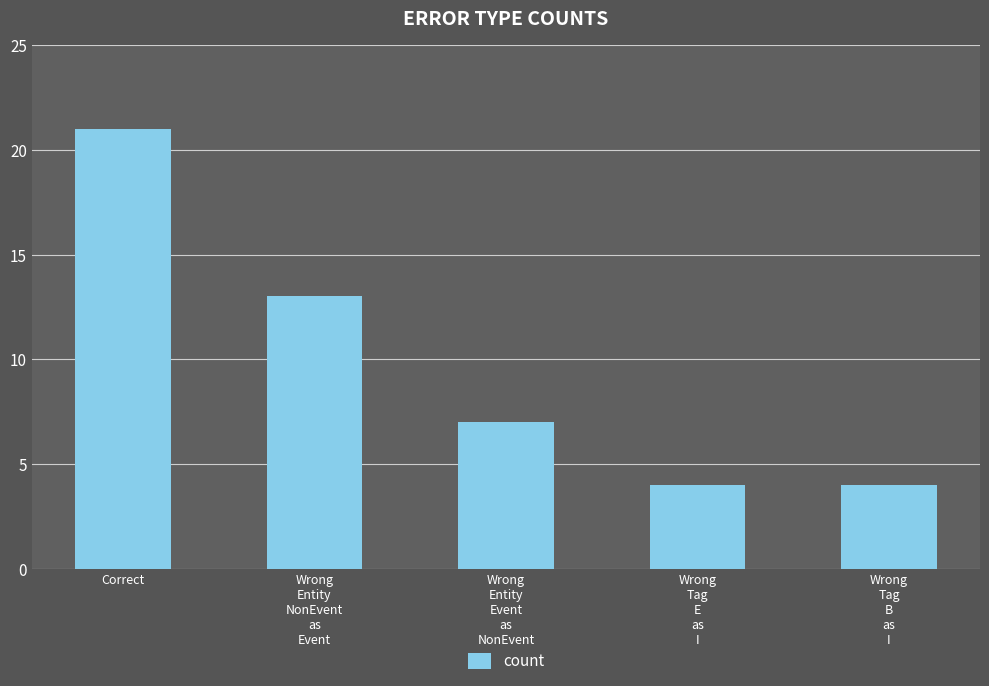

The chart shows a value of 4 at Wrong
Tag
B
as
I. True or false?

True